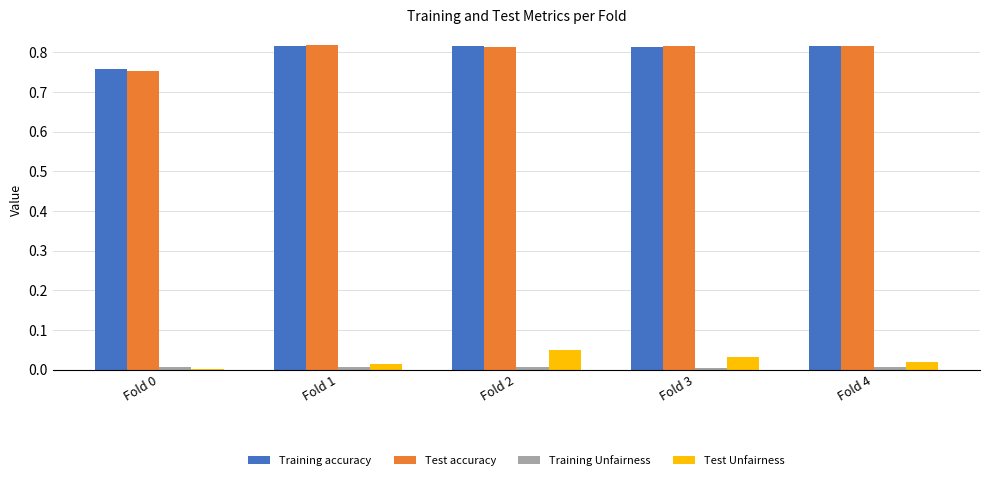

The value of Test Unfairness at Fold 1 is 0.0. True or false?

True